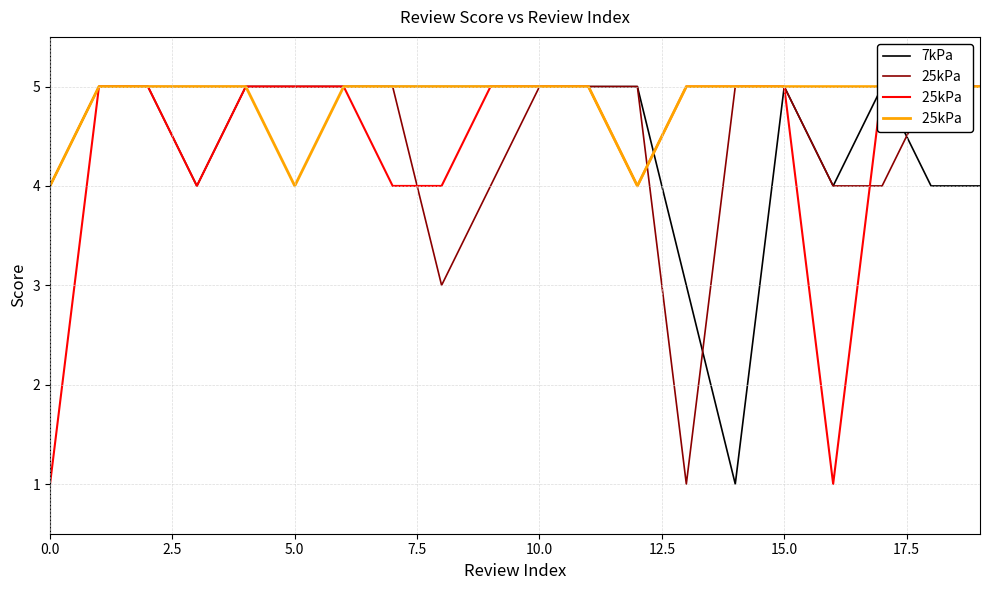

What is the lowest value of the 7kPa series?

1